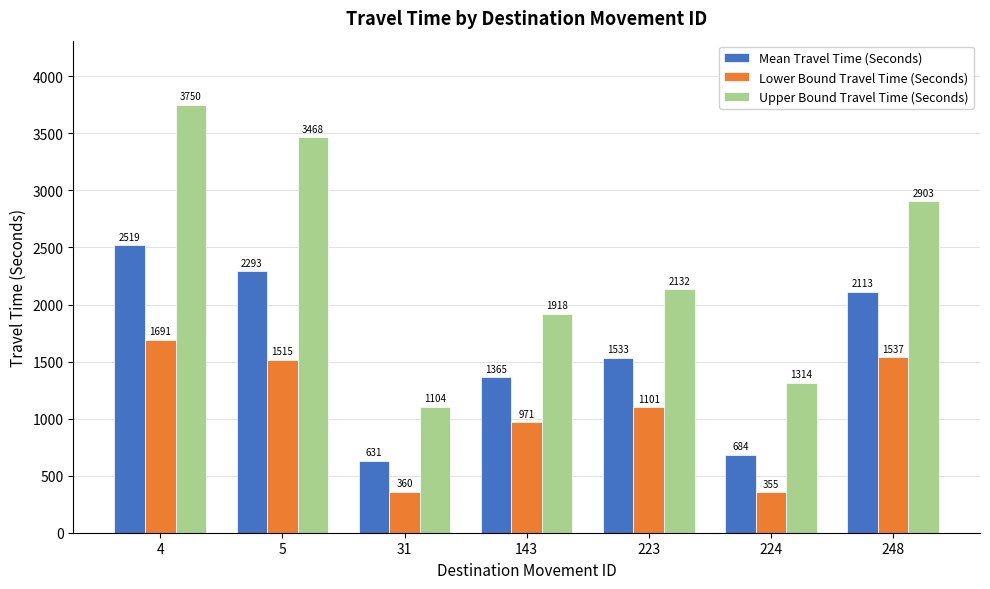

Where is Upper Bound Travel Time (Seconds) nearest to the value 2427?

223